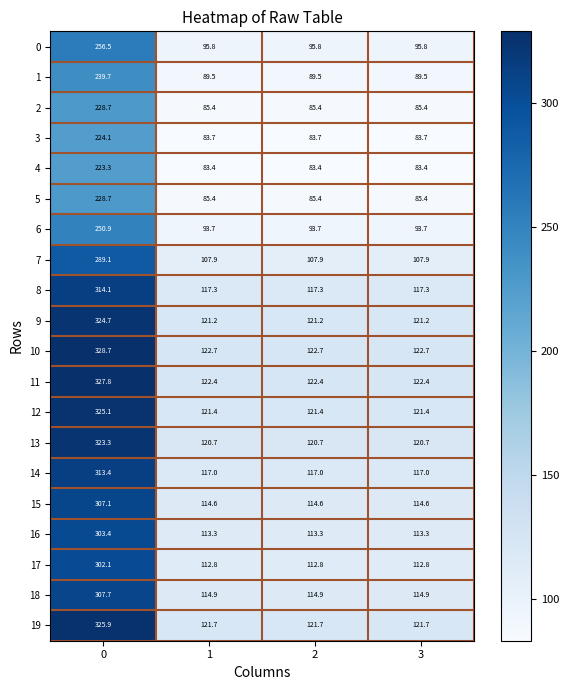

What is the total value across all series at 1?

2144.8